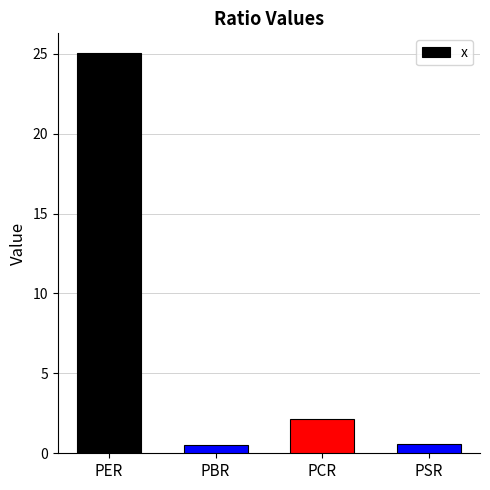

How many data points does each series have?

4